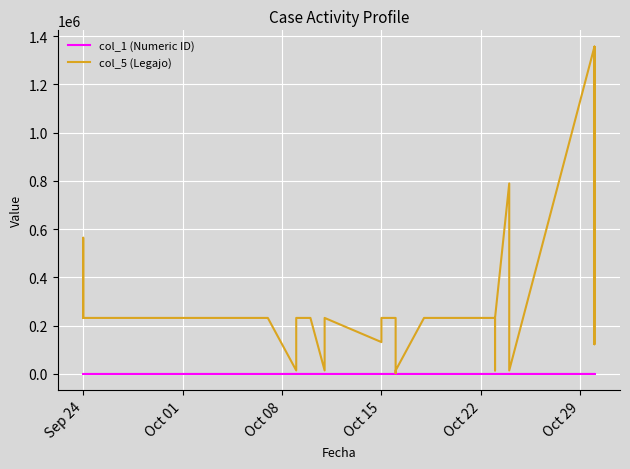

Is it true that col_1 (Numeric ID) equals 114 at 18?

False